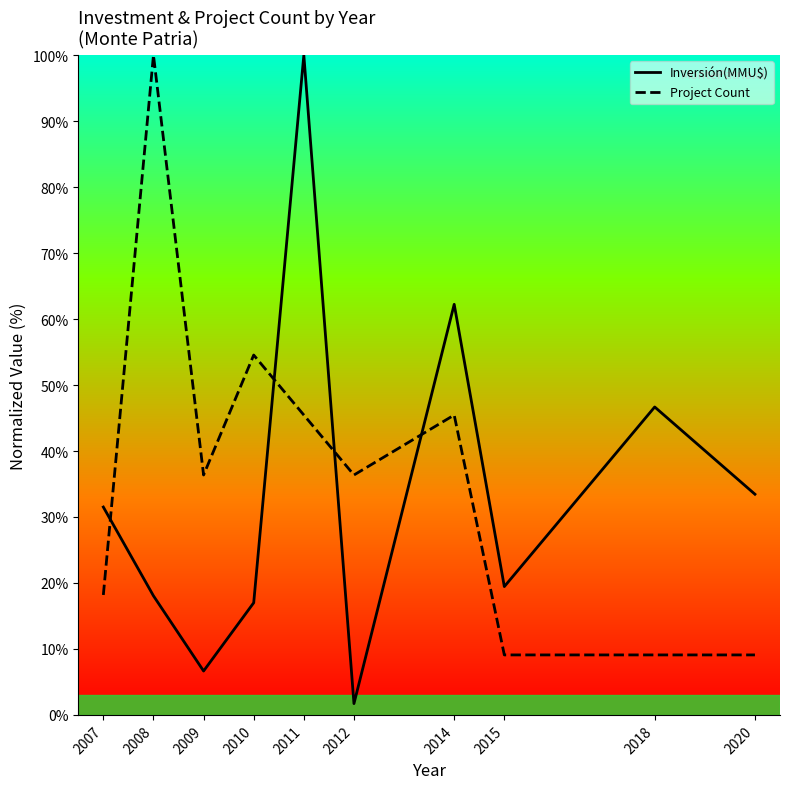

At how many categories does at least one series exceed 68?

2